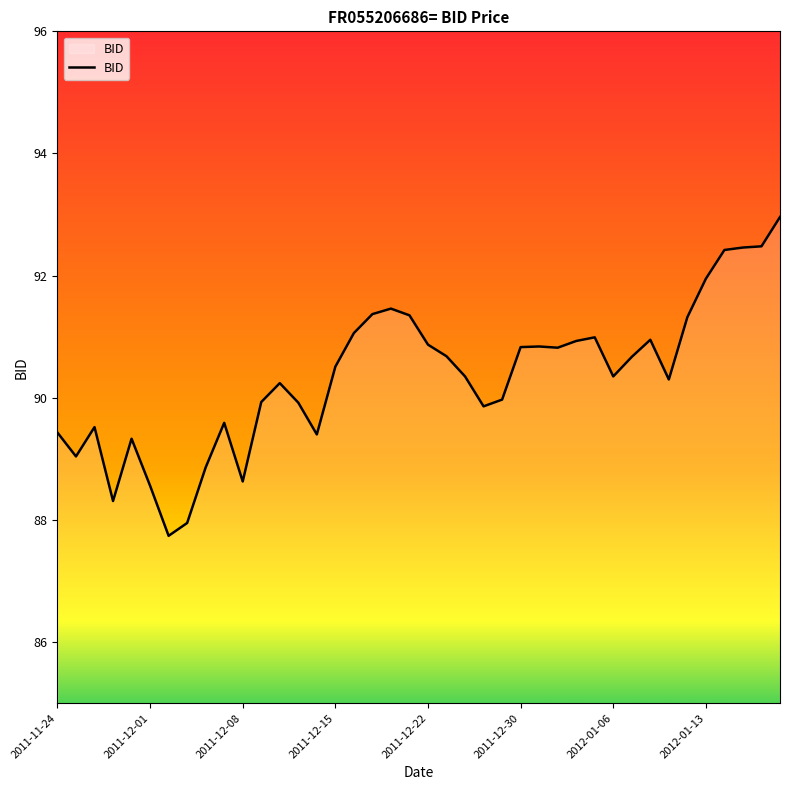

What is the maximum value shown in the chart?

93.0